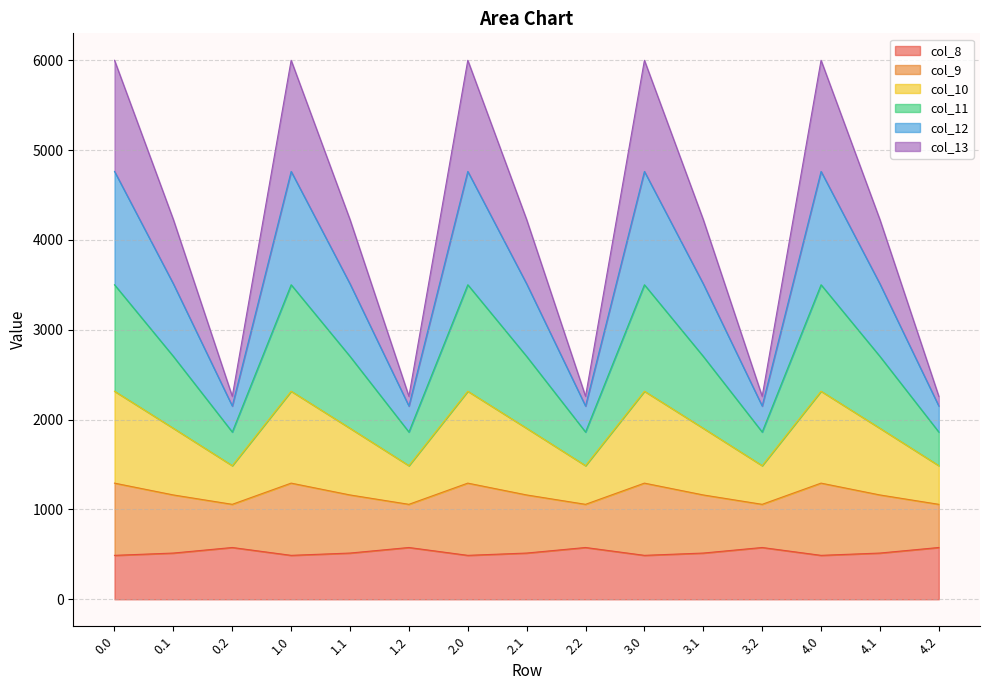

What is the minimum value for col_8?

489.3